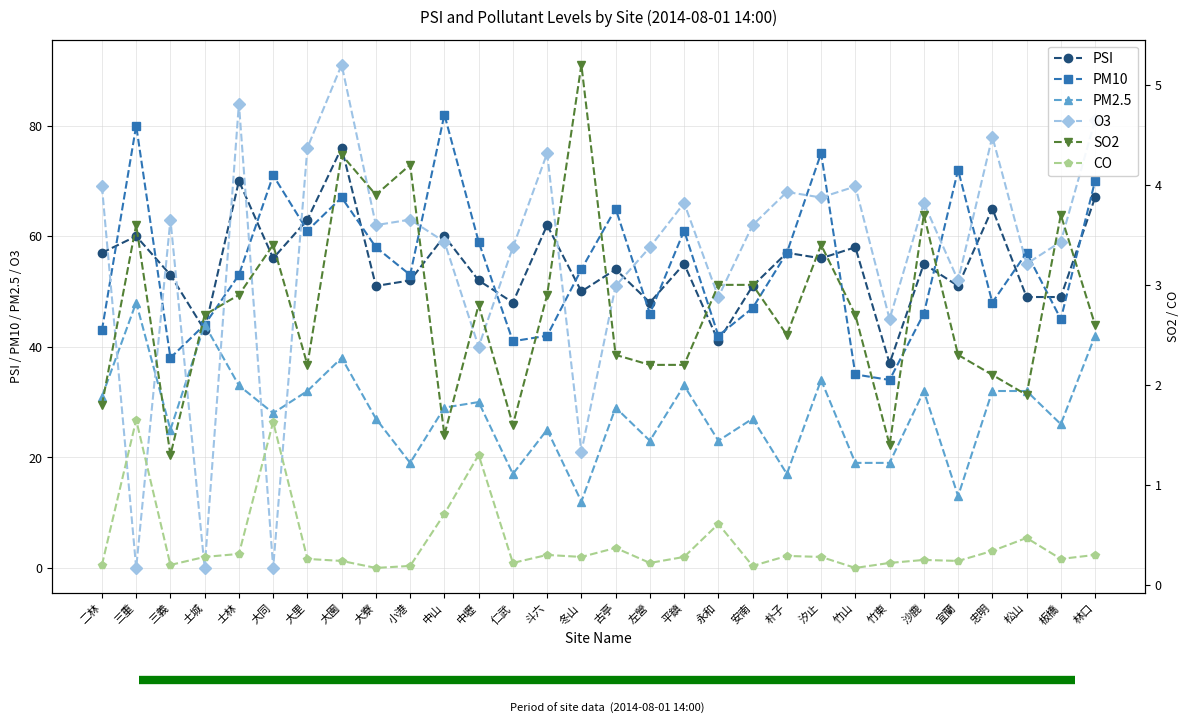

How many data points in PM10 are less than 54?

15